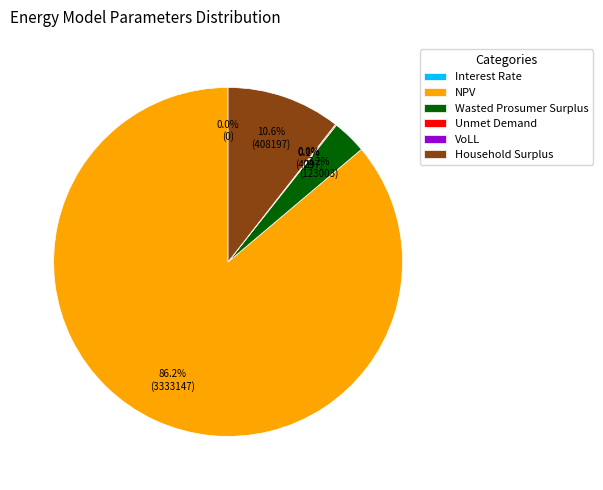

What is the largest slice in the pie chart?

NPV